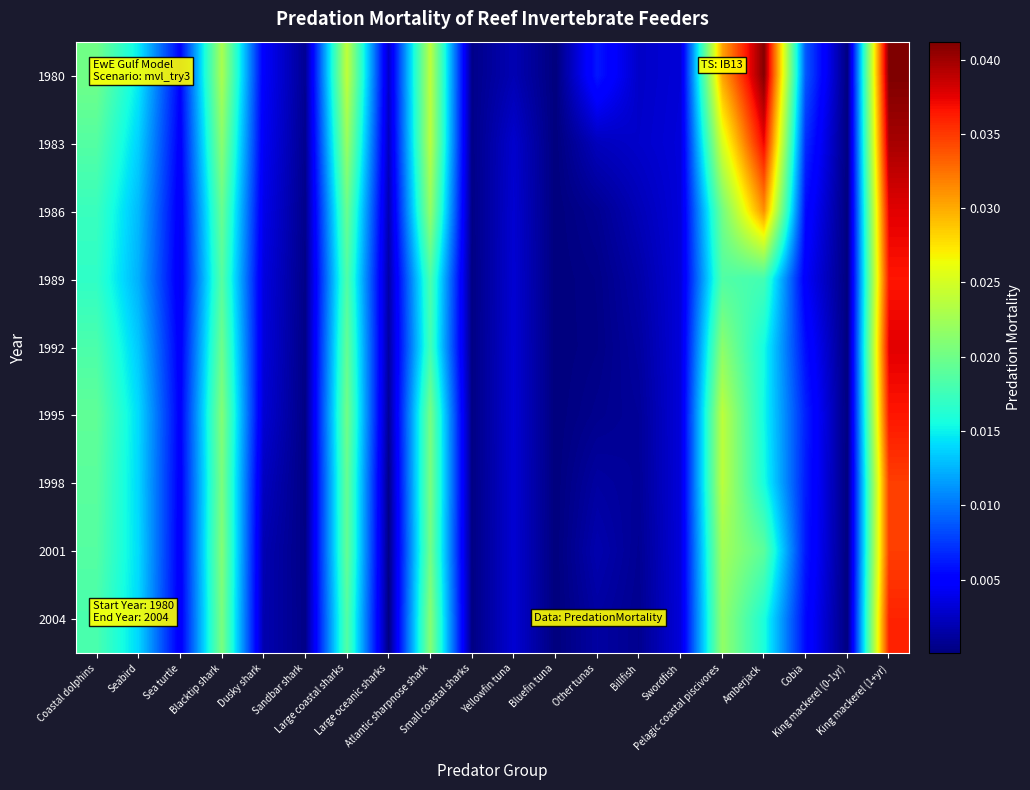

How many data points does each series have?

20